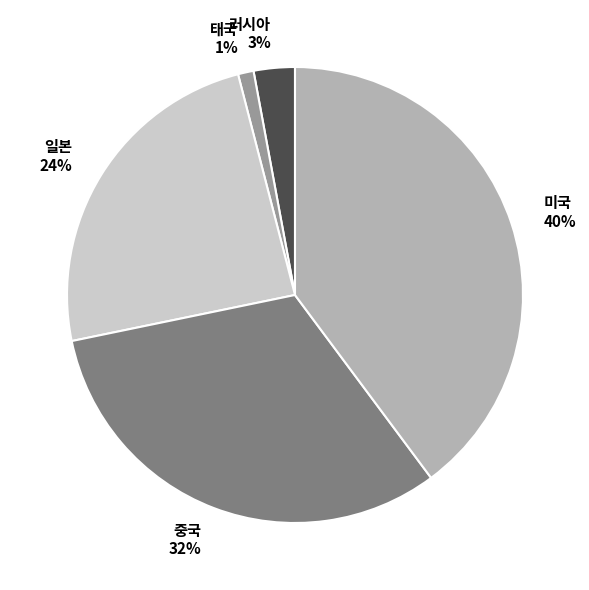

The 미국 slice represents 40% of the pie. True or false?

True